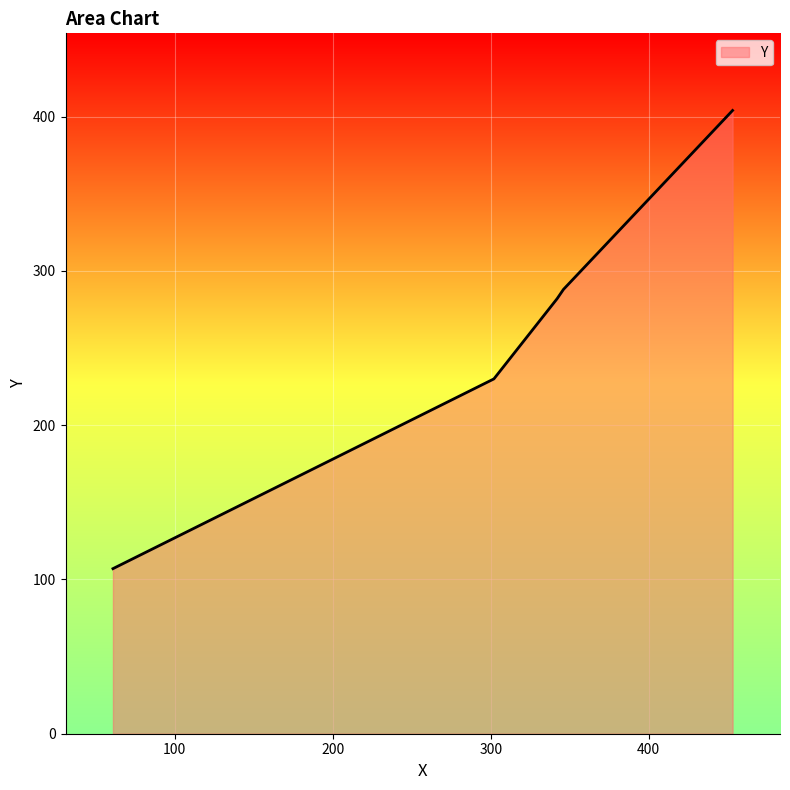

What is the difference between the maximum and minimum values?

297